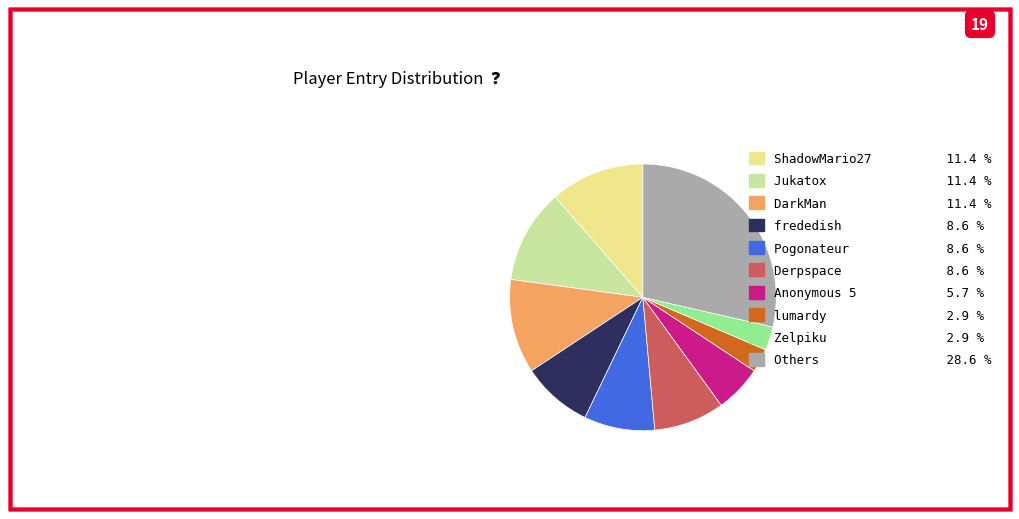

Do frededish 8.6 % and Zelpiku 2.9 % together represent more than half of the pie?

No